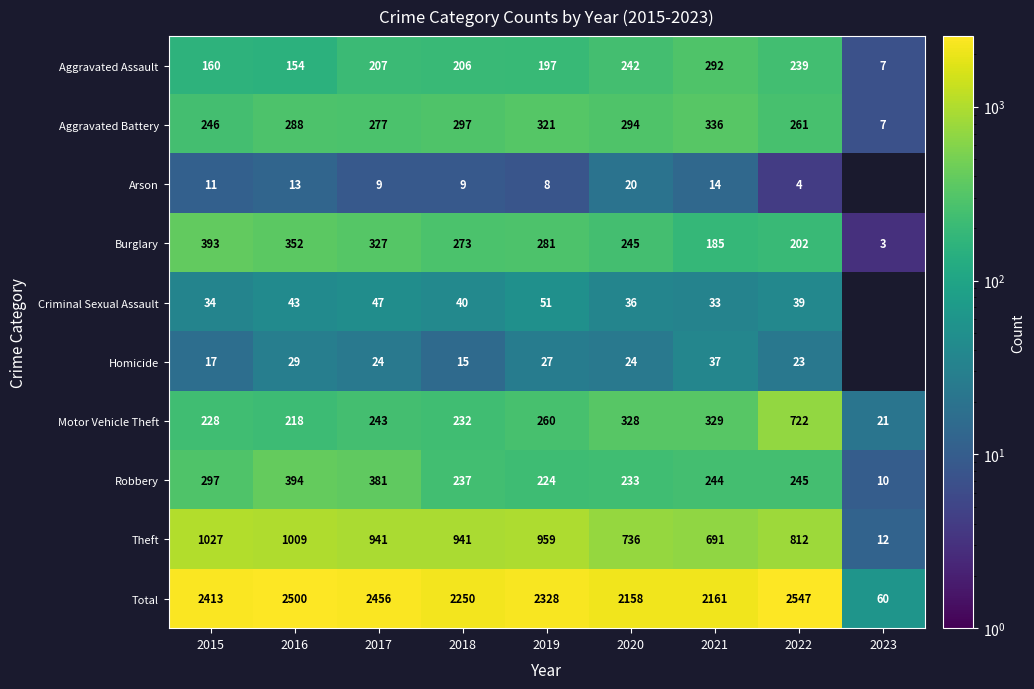

Rank the categories by Robbery value from highest to lowest.

2016, 2017, 2015, 2022, 2021, 2018, 2020, 2019, 2023